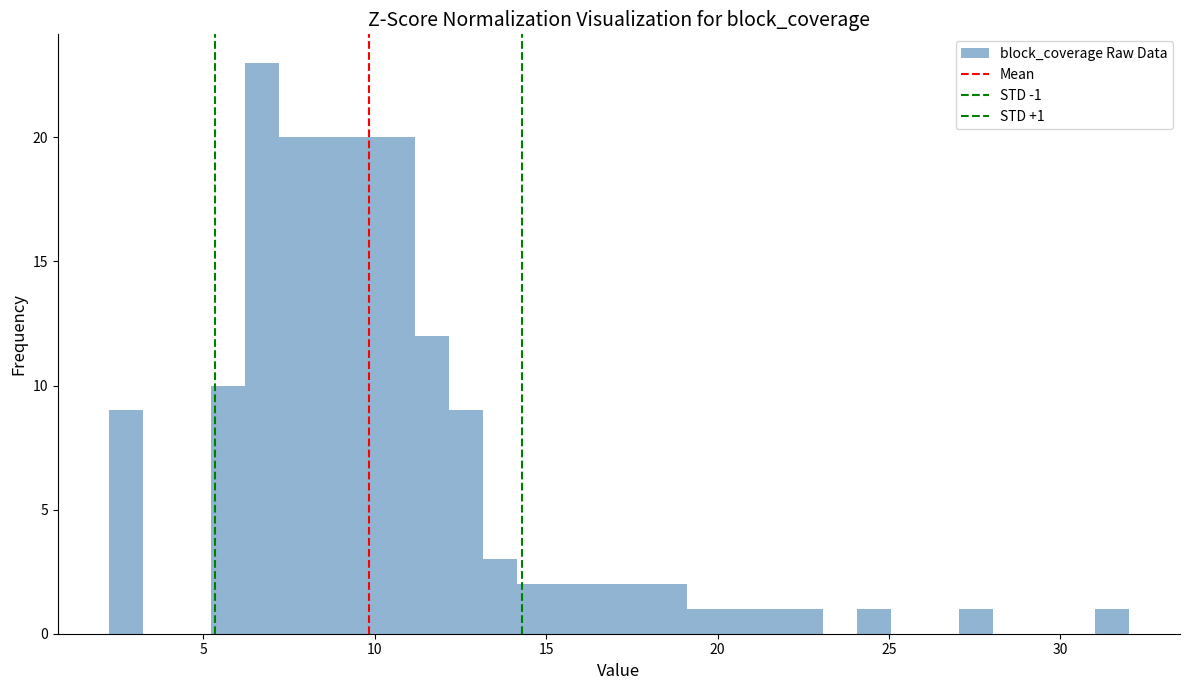

Read against the x-axis, roughly where is the centre of the tallest bar?

6.5